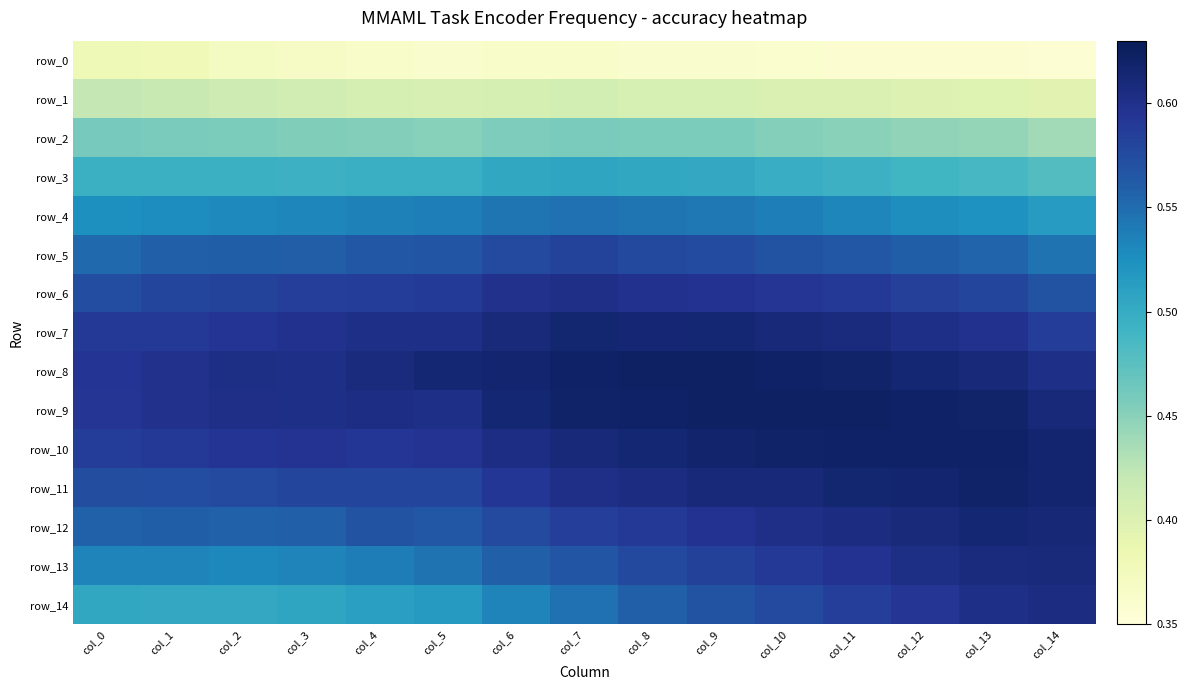

At how many categories does at least one series exceed 0?

15